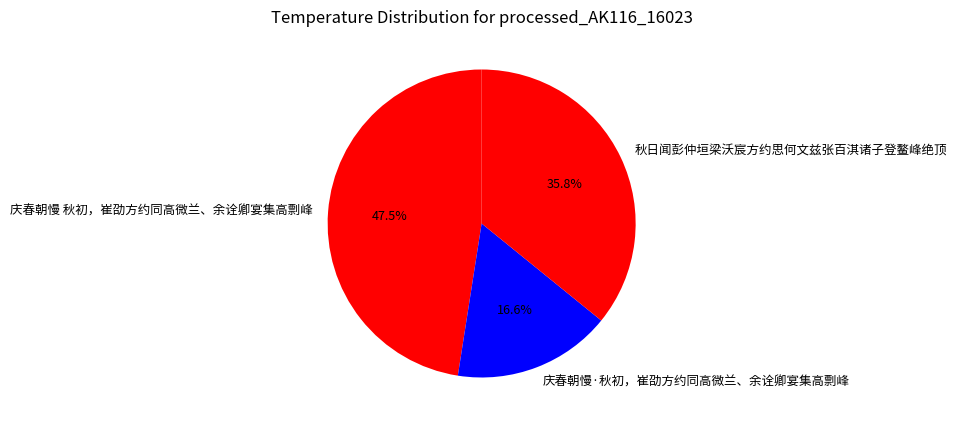

Combined, do 庆春朝慢·秋初，崔劭方约同高微兰、余诠卿宴集高剽峰 and 秋日闻彭仲垣梁沃宸方约思何文兹张百淇诸子登鳌峰绝顶 account for over 50%?

Yes